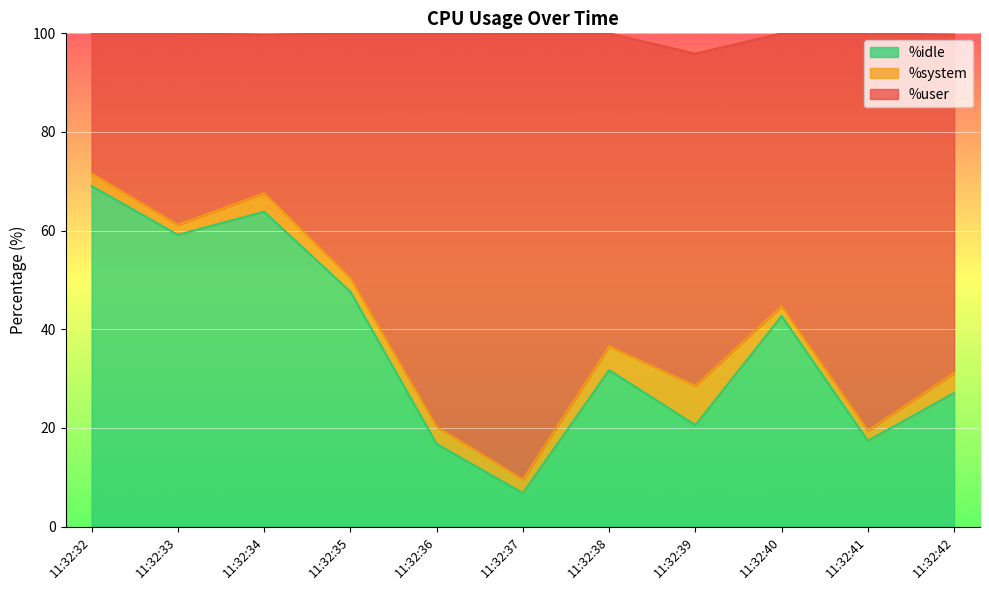

At which category is the sum across all series the highest?

11:32:32